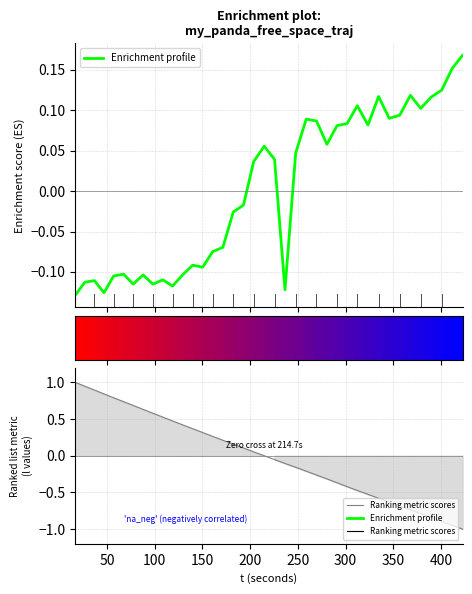

What is the value of the Ranking metric scores point at the 2nd from the left?

0.9